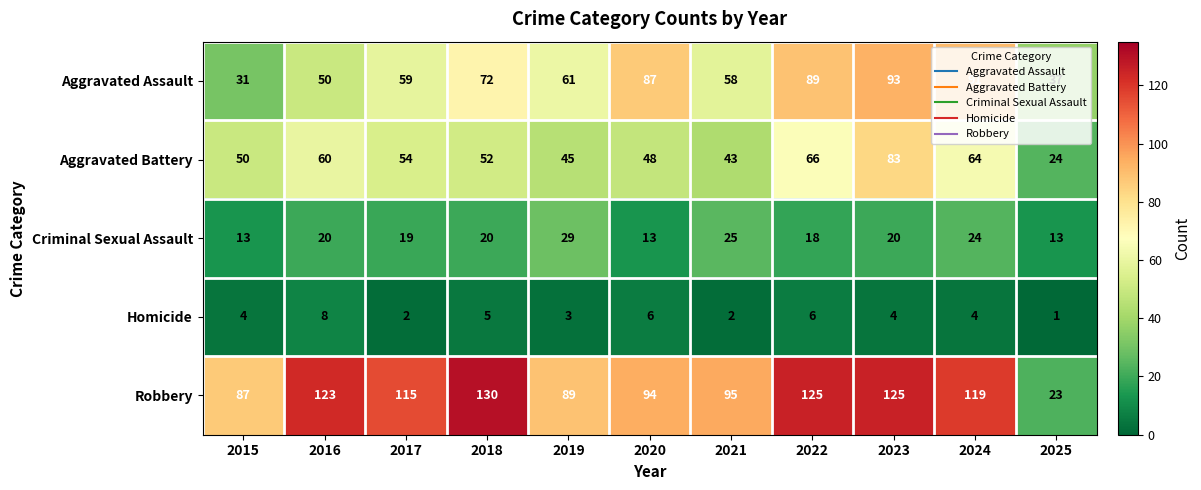

The value of Aggravated Battery at 2025 is 24. True or false?

True